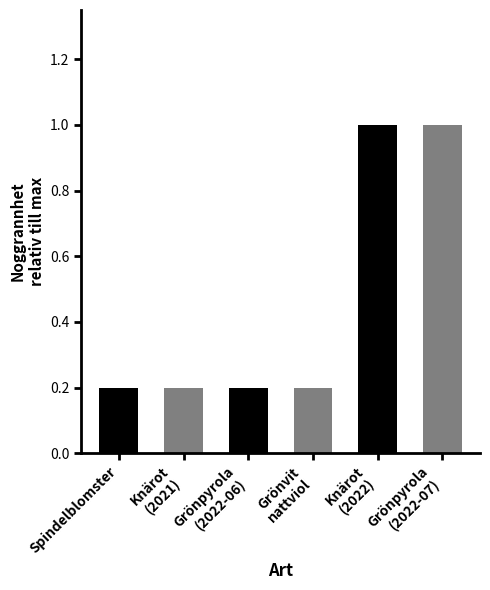

What is the smallest value displayed?

0.2